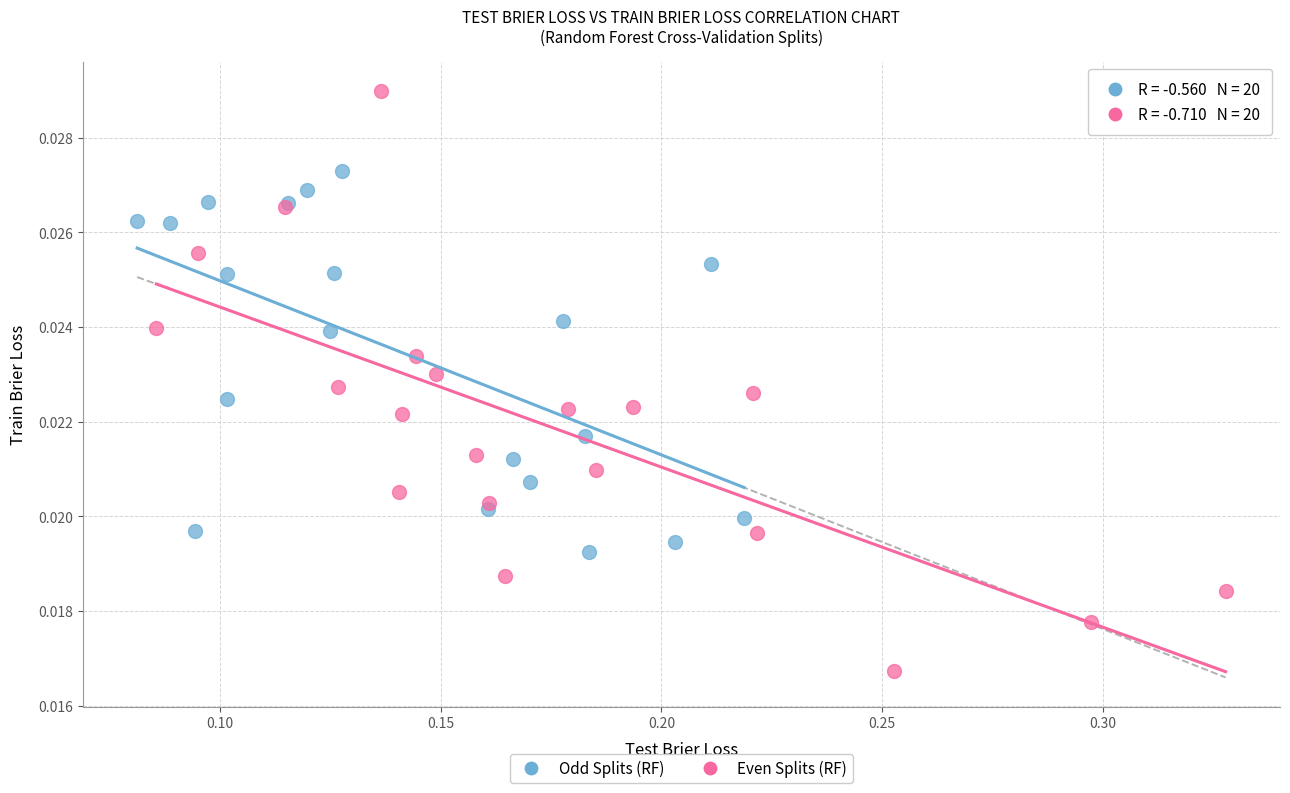

Which series contains the lowest Y value?

Even Splits (RF)